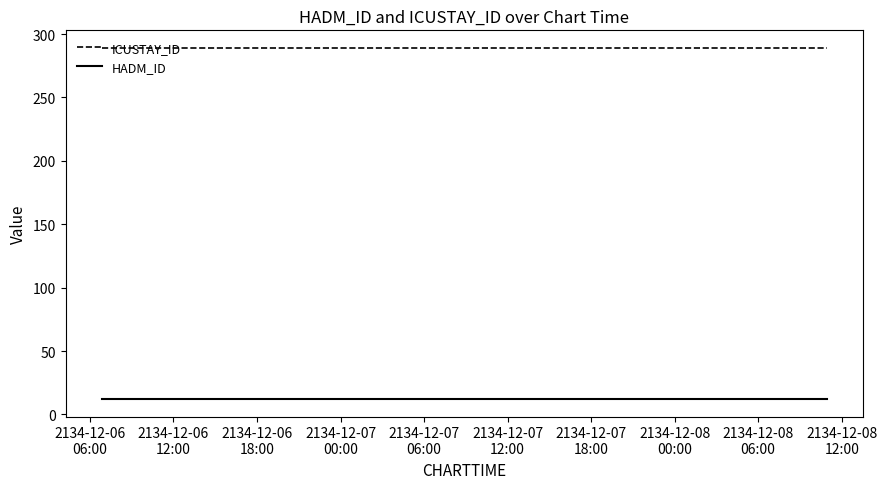

What is the average value of the ICUSTAY_ID series?

289.1